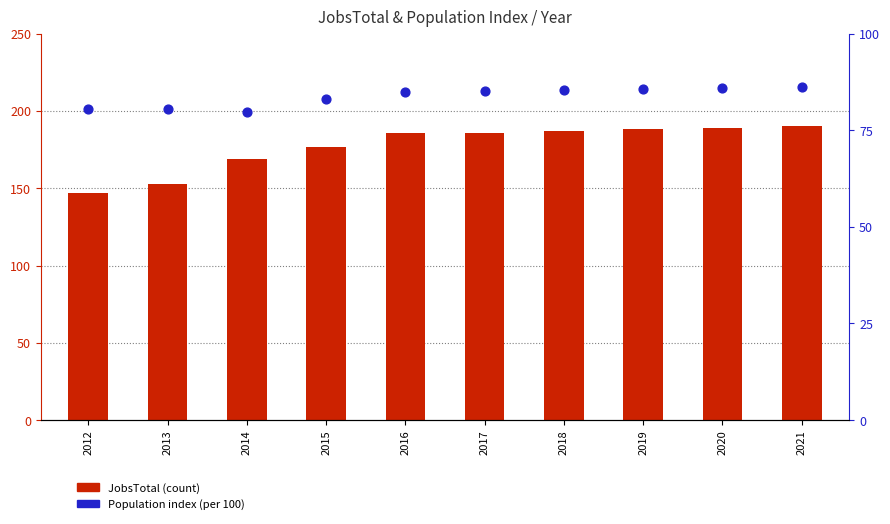

Is the value of JobsTotal (count) at 2017 greater than the value of Population index (per 100) at 2021?

Yes